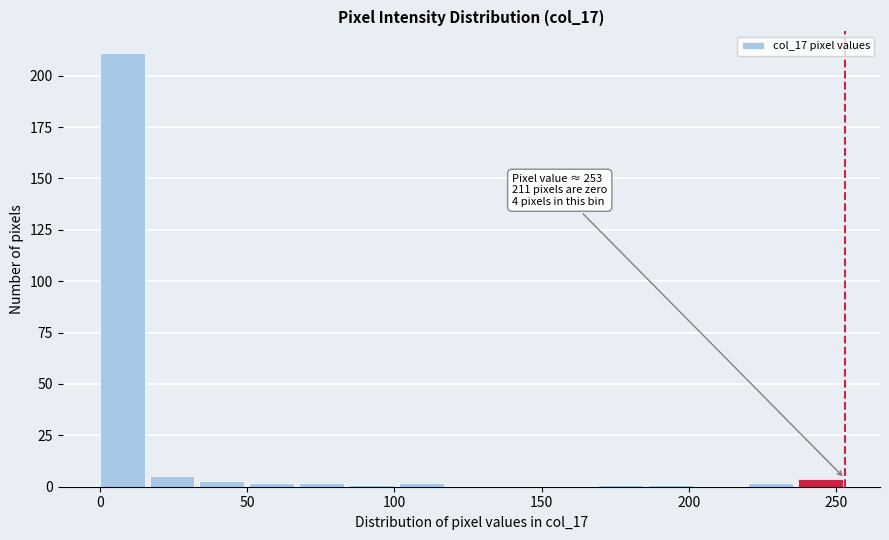

Around what value on the x-axis is the tallest bar? Give the approximate position of its centre, as read against the axis.

10